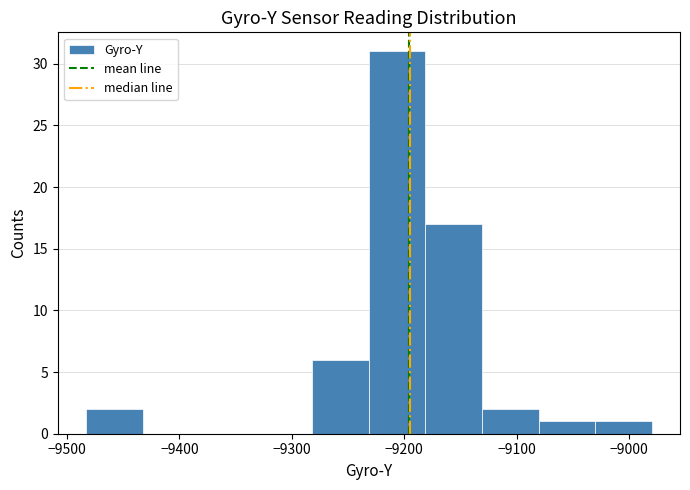

Over which range of the x-axis is the bar tallest?

-9230 to -9180